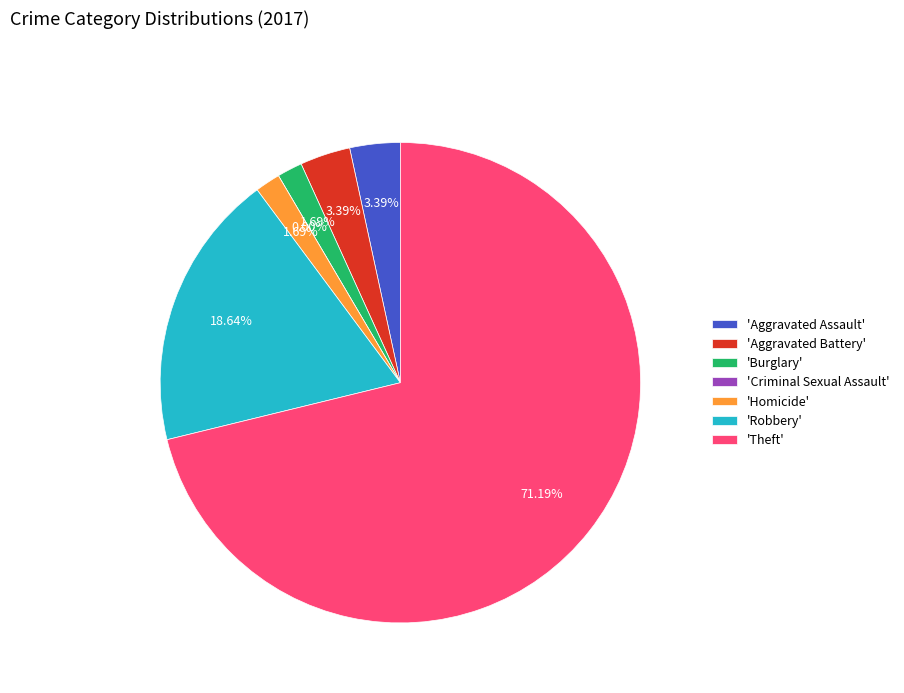

Count the number of slices in the pie.

7